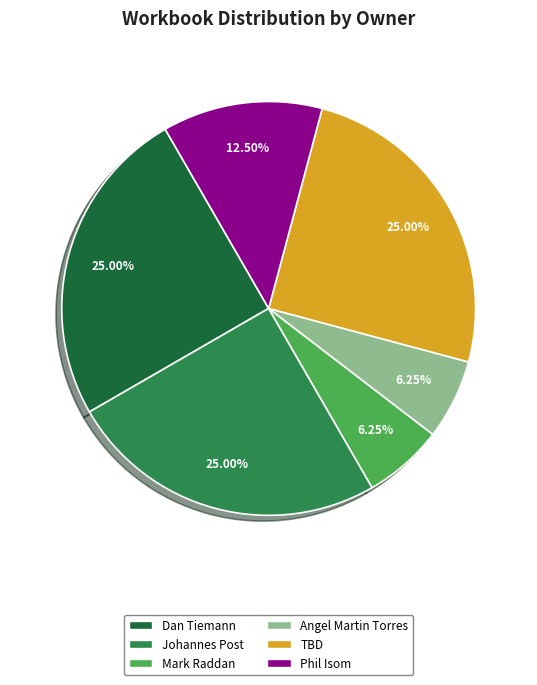

How many slices are in this pie chart?

6